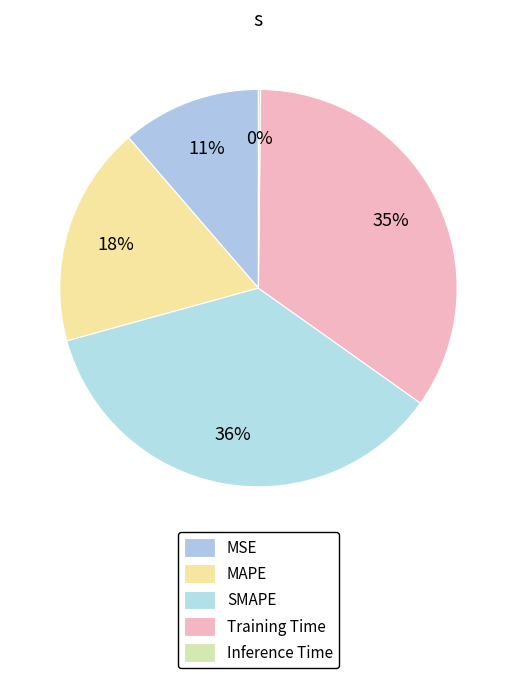

How many segments does this pie chart have?

5